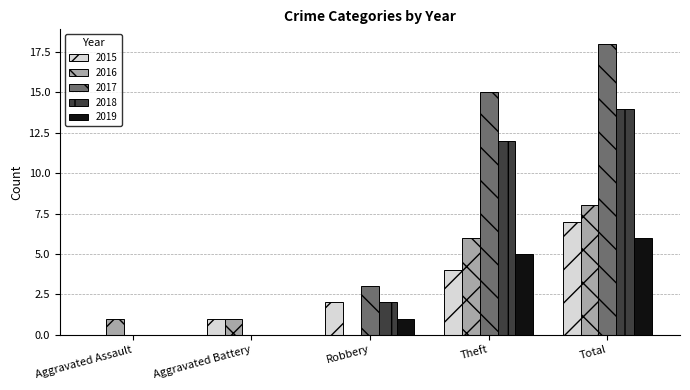

The value of 2016 at Aggravated Assault is 2. True or false?

False